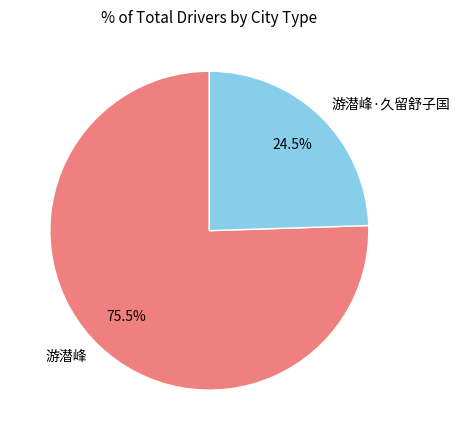

How many slices are in this pie chart?

2